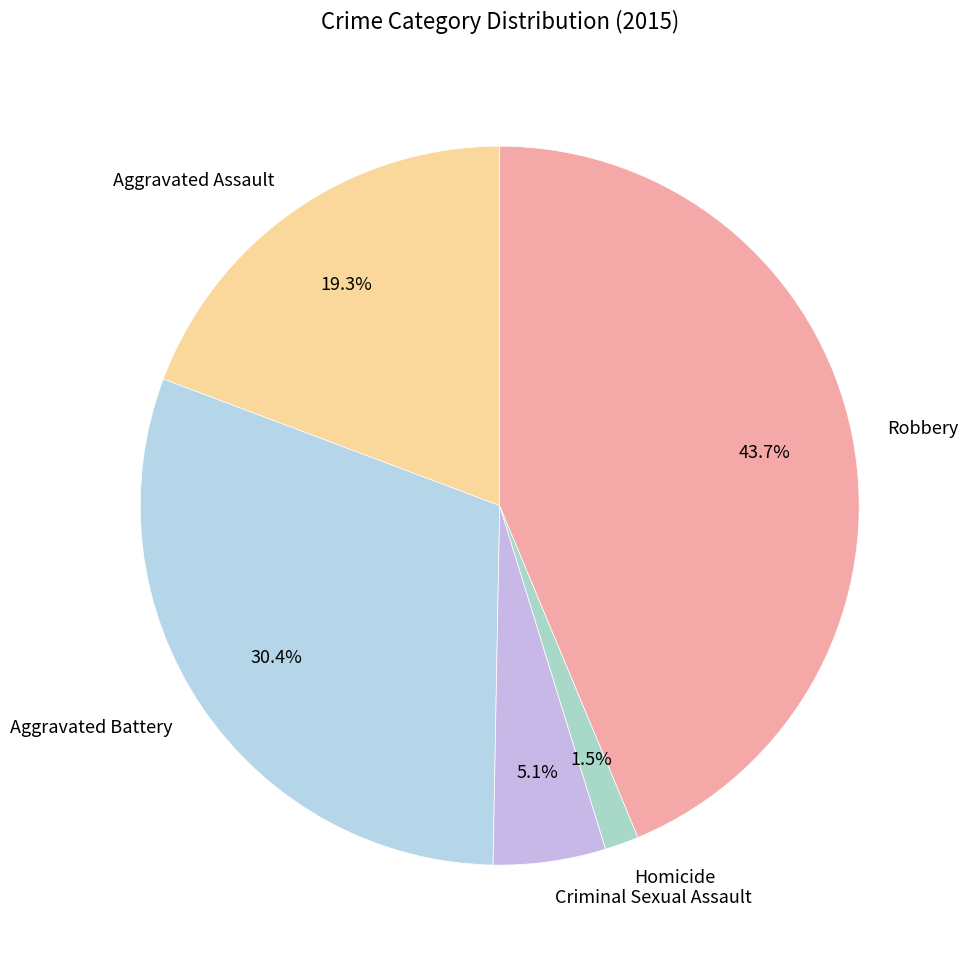

Which has a higher value, Aggravated Assault or Aggravated Battery?

Aggravated Battery